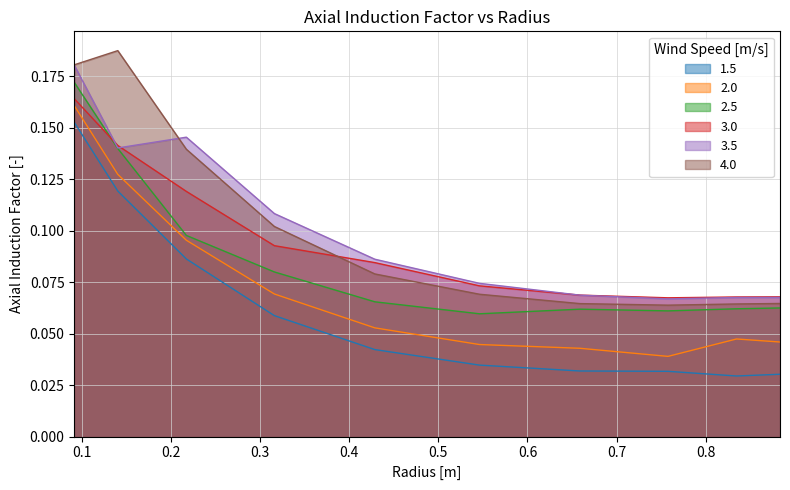

In 3.5, how many points are higher than both neighbors (excluding endpoints)?

1